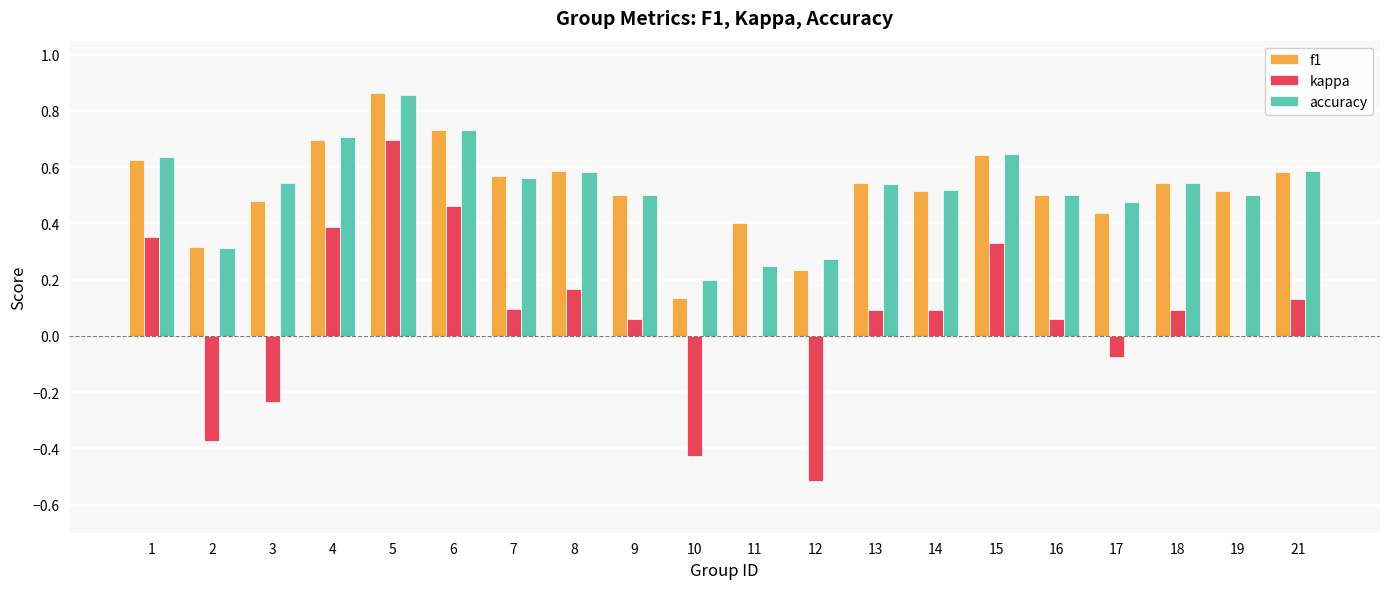

What is the sum of all accuracy values?

10.5